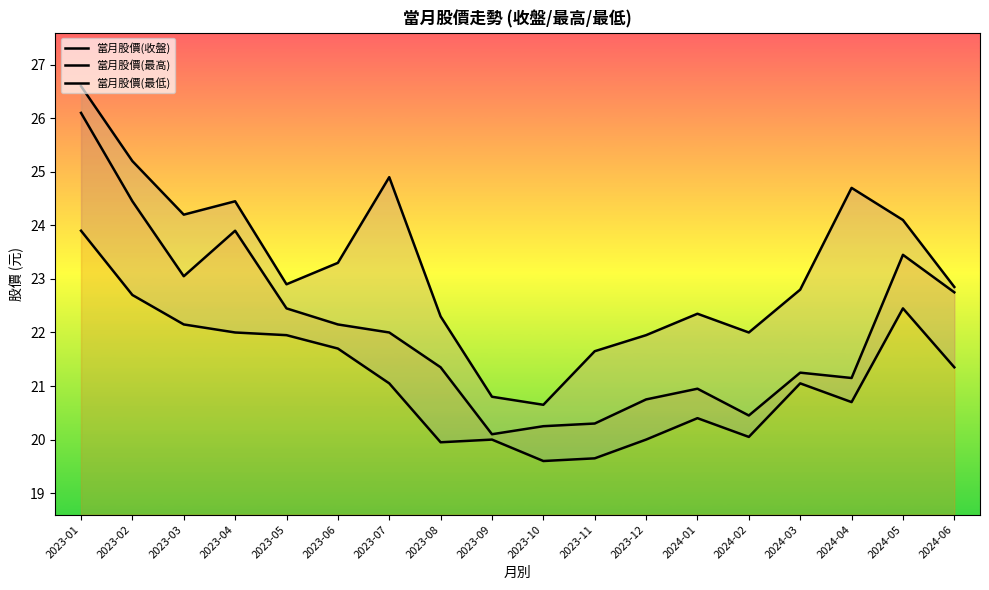

Which category has the highest value in the 當月股價(最低) series?

2023-01